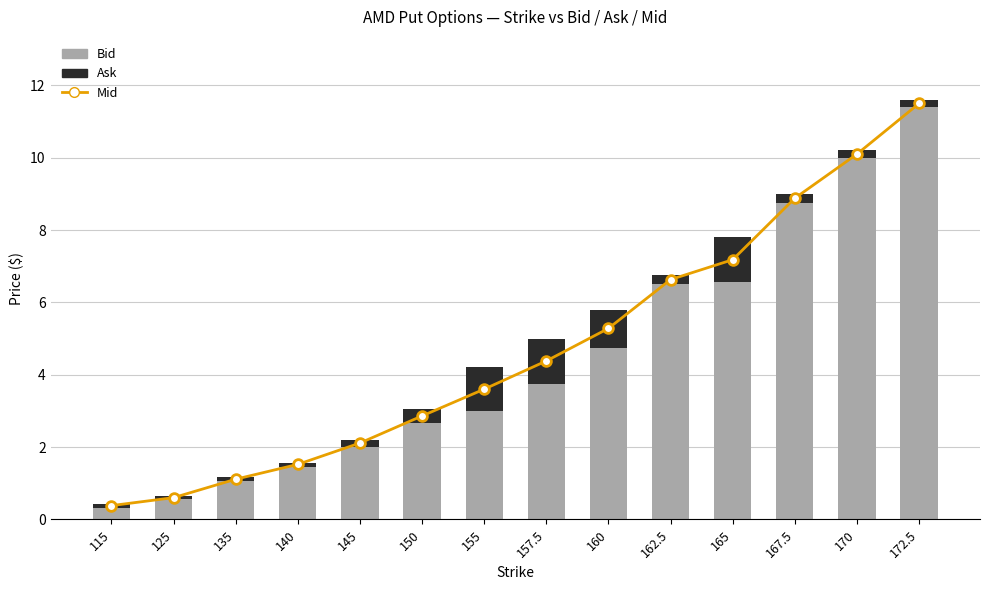

Is it true that Ask equals 0.8 at 165?

False